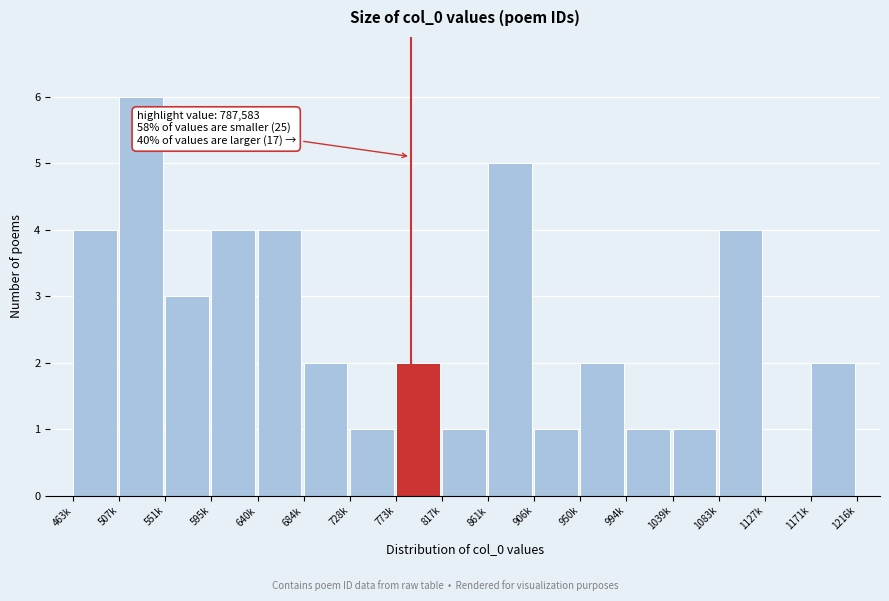

Reading left to right, what are all the values shown in this chart?

463k=4	507k=6	551k=3	595k=4	640k=4	684k=2	728k=1	773k=2	817k=1	861k=5	906k=1	950k=2	994k=1	1039k=1	1083k=4	1127k=0	1171k=2